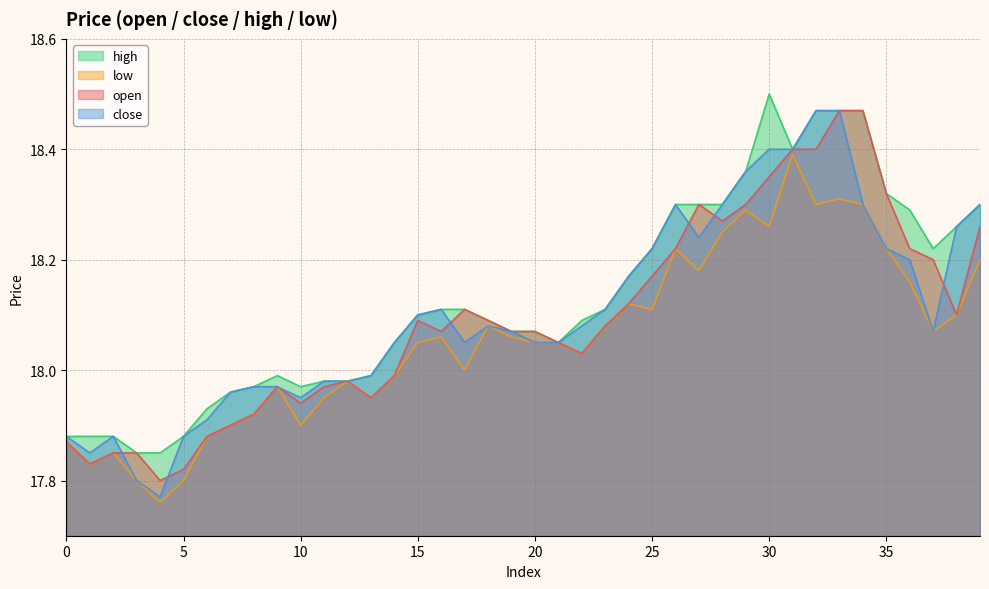

The value of close at 21 is 26.3. True or false?

False